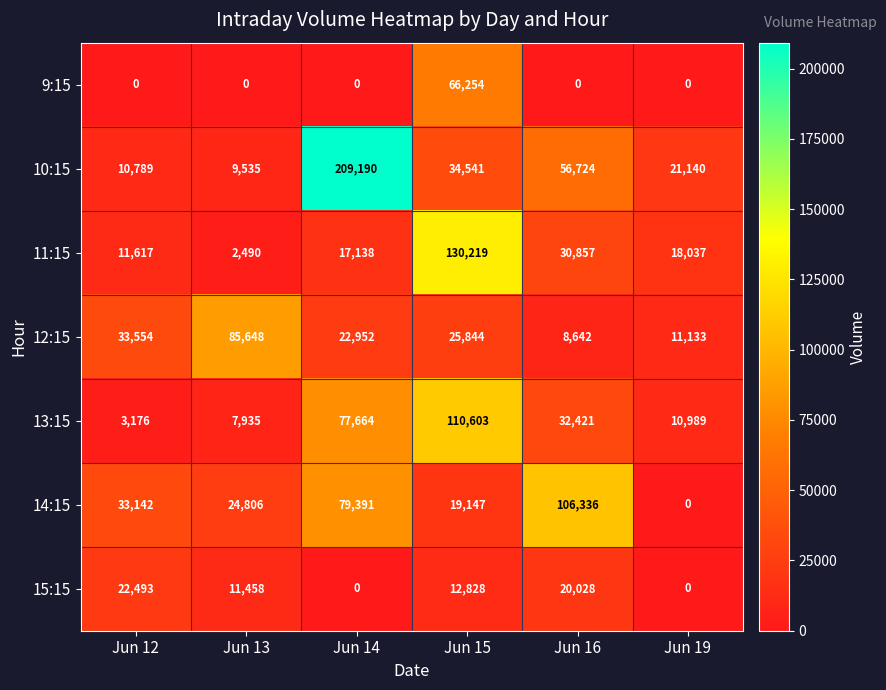

What is the average value of the 9:15 series?

11042